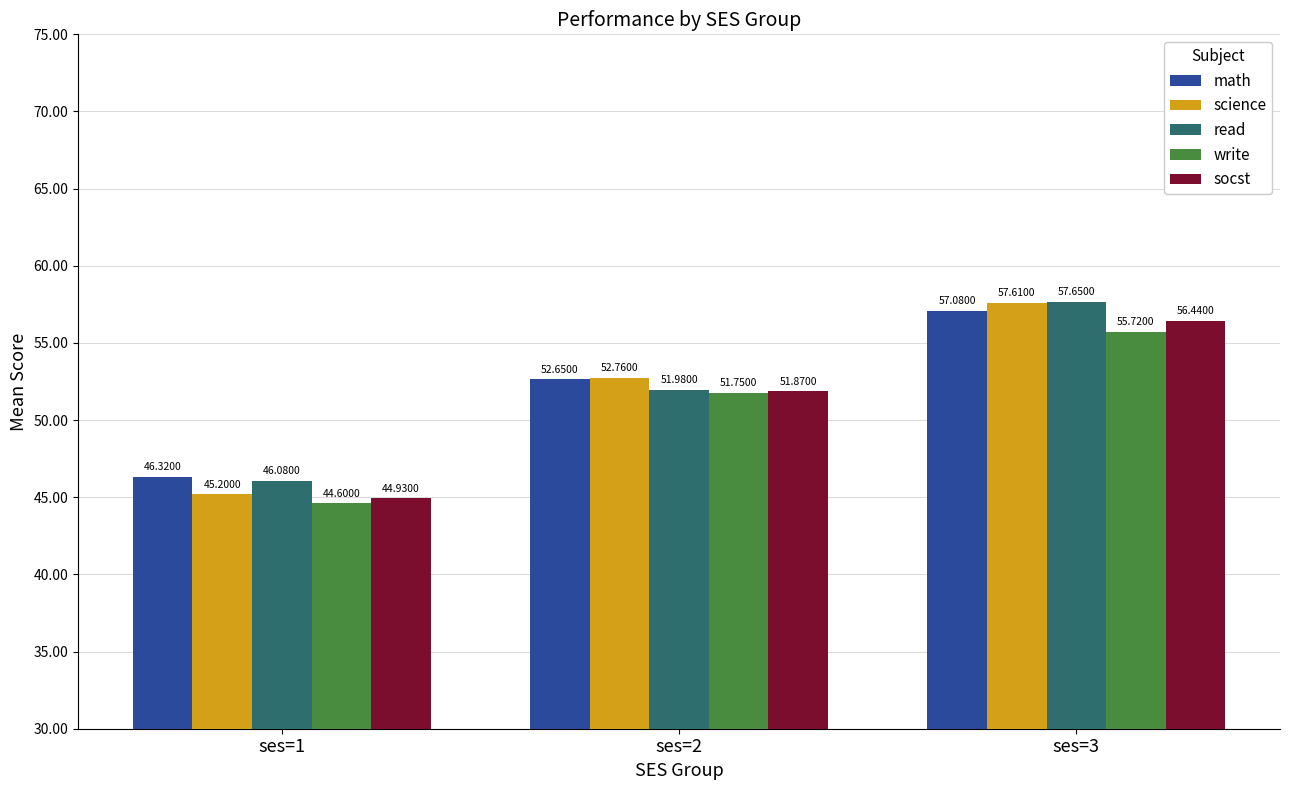

Rank the series by their maximum value, from lowest to highest.

write, socst, math, science, read